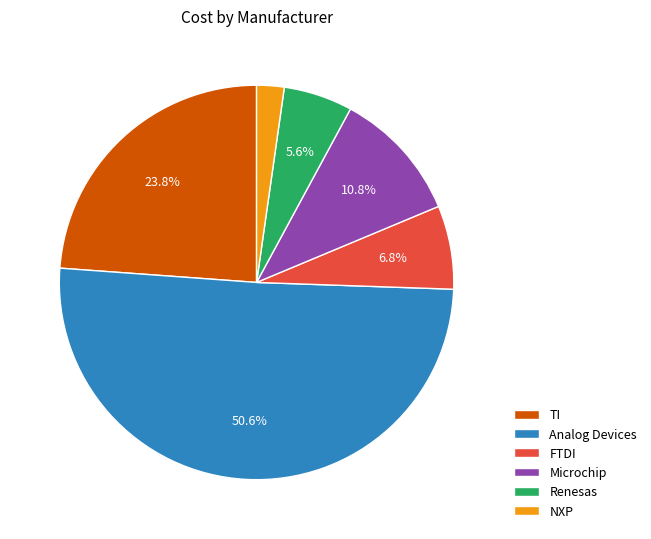

Which slice is the smallest?

NXP